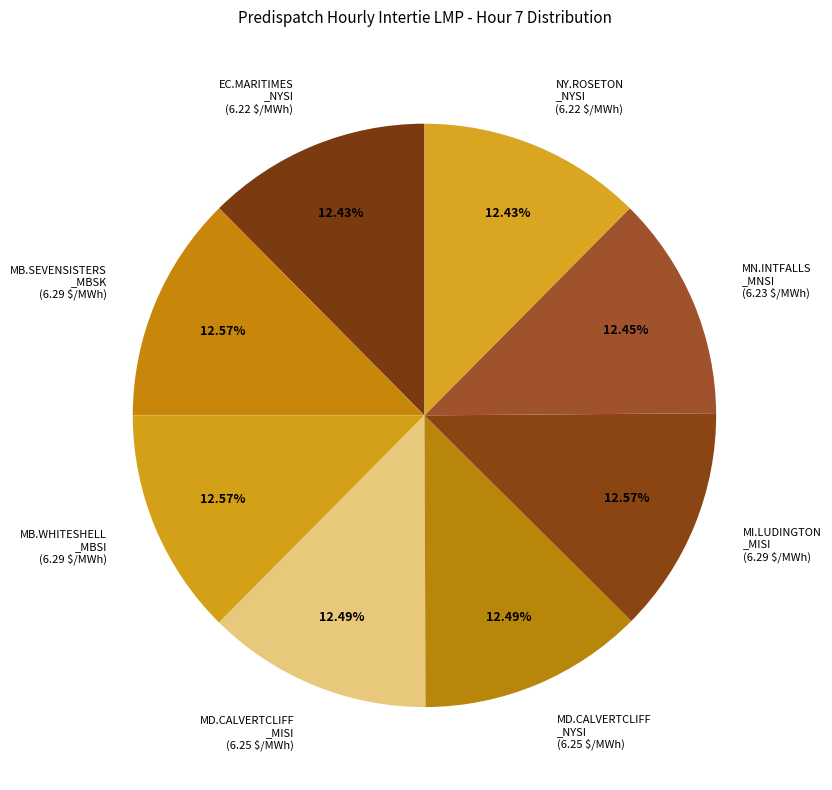

Does MD.CALVERTCLIFF _MISI (6.25 $/MWh) represent more than half of the total?

No